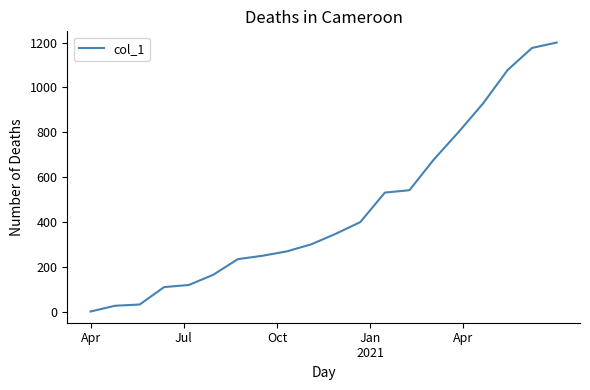

What is the greatest value displayed?

1200.0